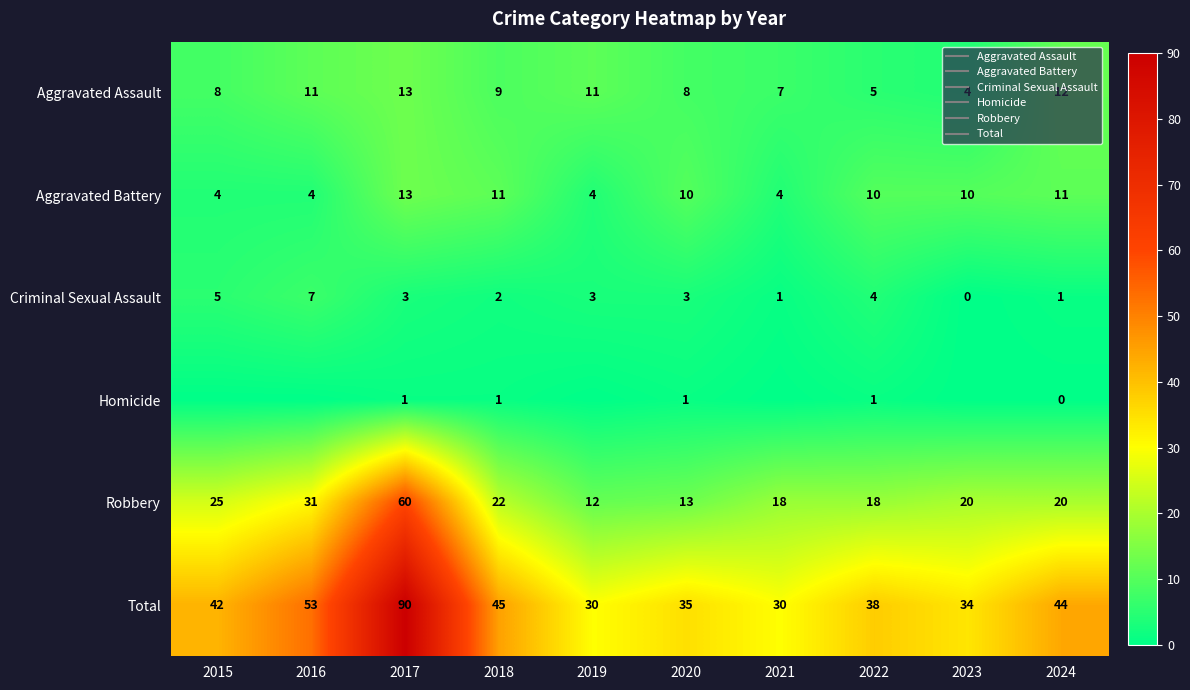

Between 2017 and 2022, which series saw the biggest shift?

Total